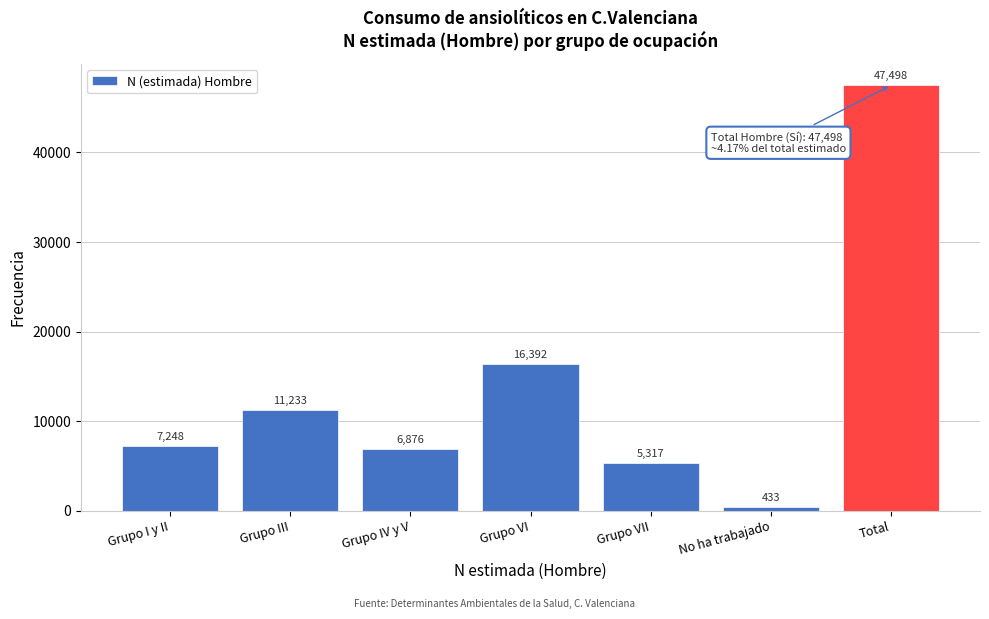

Reading left to right, what are all the values shown in this chart?

Grupo I y II=7248	Grupo III=11233	Grupo IV y V=6876	Grupo VI=16392	Grupo VII=5317	No ha trabajado=433	Total=47498